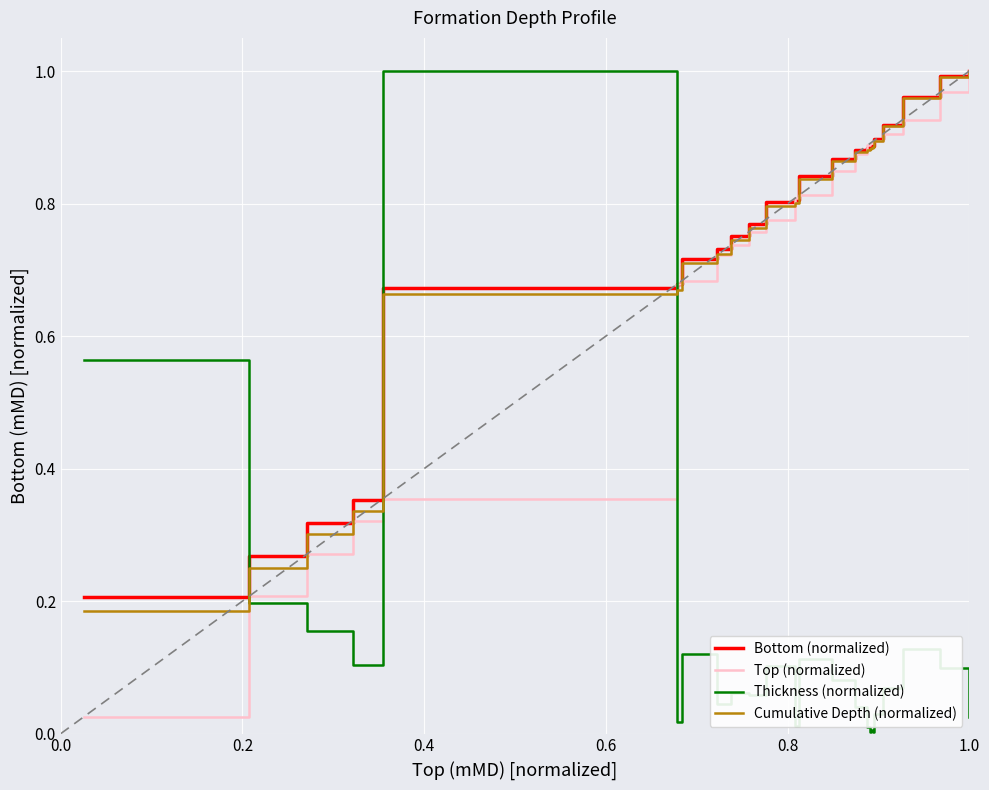

How many intersections are there between Thickness (normalized) and Top (normalized)?

3